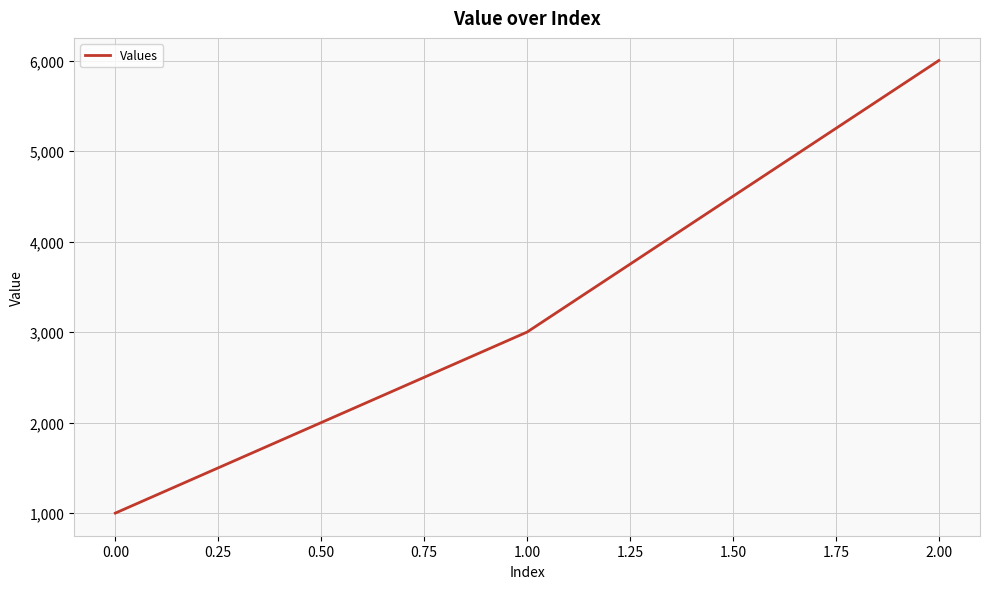

List the labels in order of value, smallest first.

0.00, 1.00, 2.00